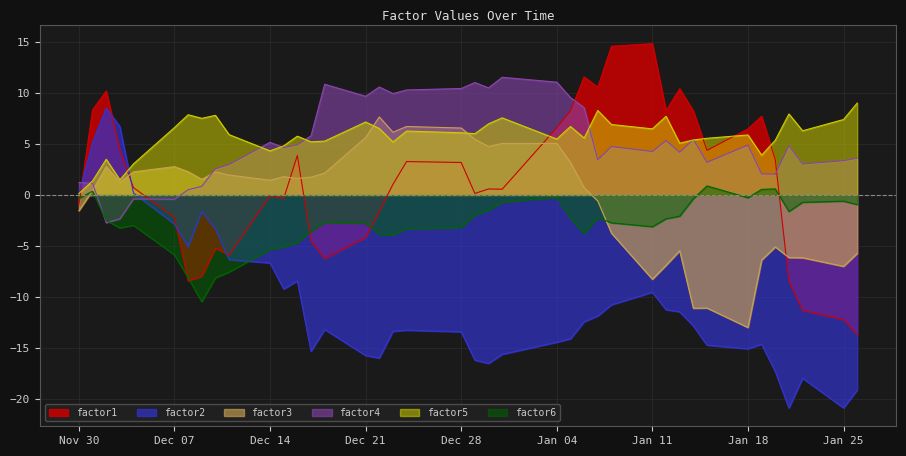

What is the smallest value displayed?

-20.9